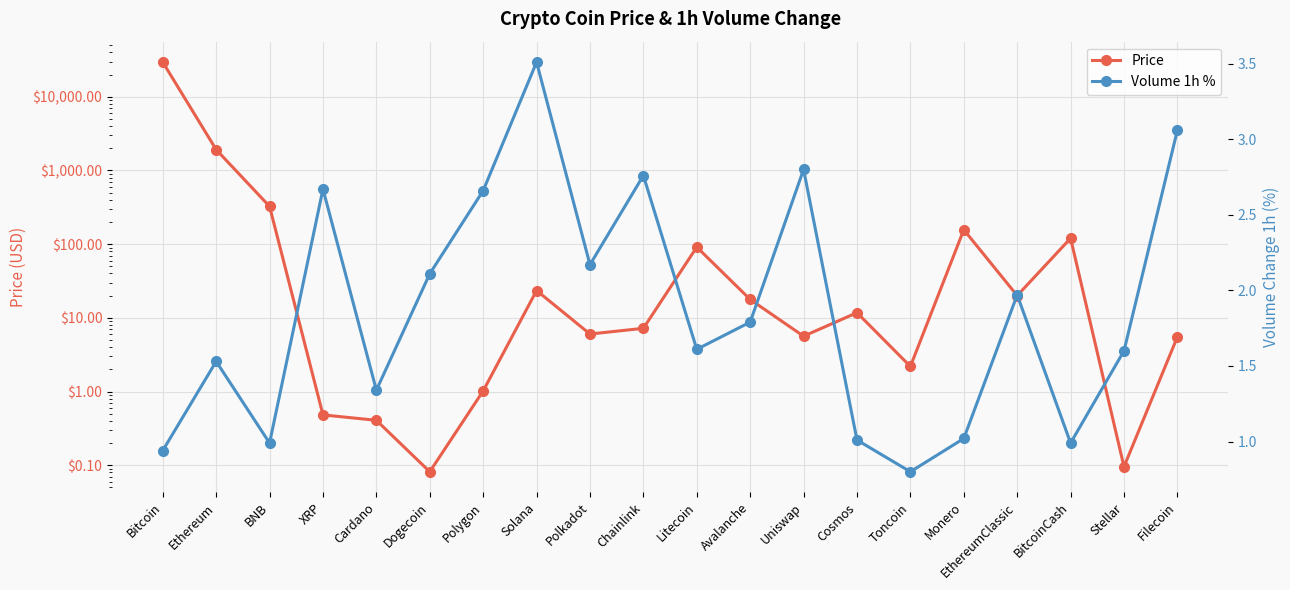

Where is Price nearest to the value 14736?

Ethereum